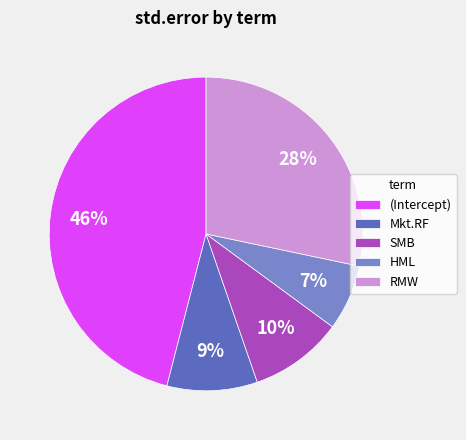

What is the smallest slice in the pie chart?

HML